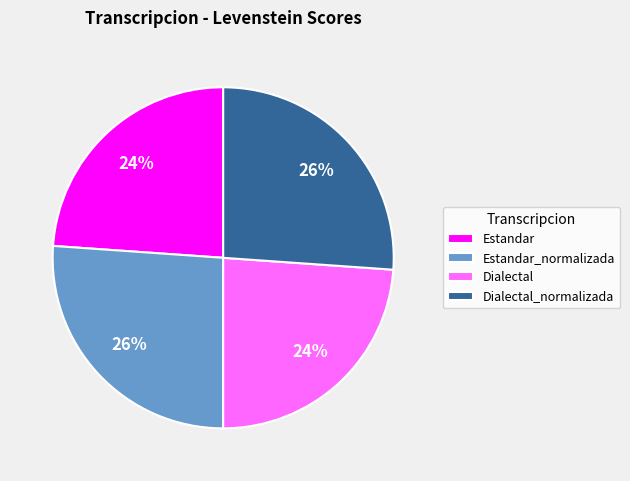

Does Dialectal account for over 50% of the chart?

No